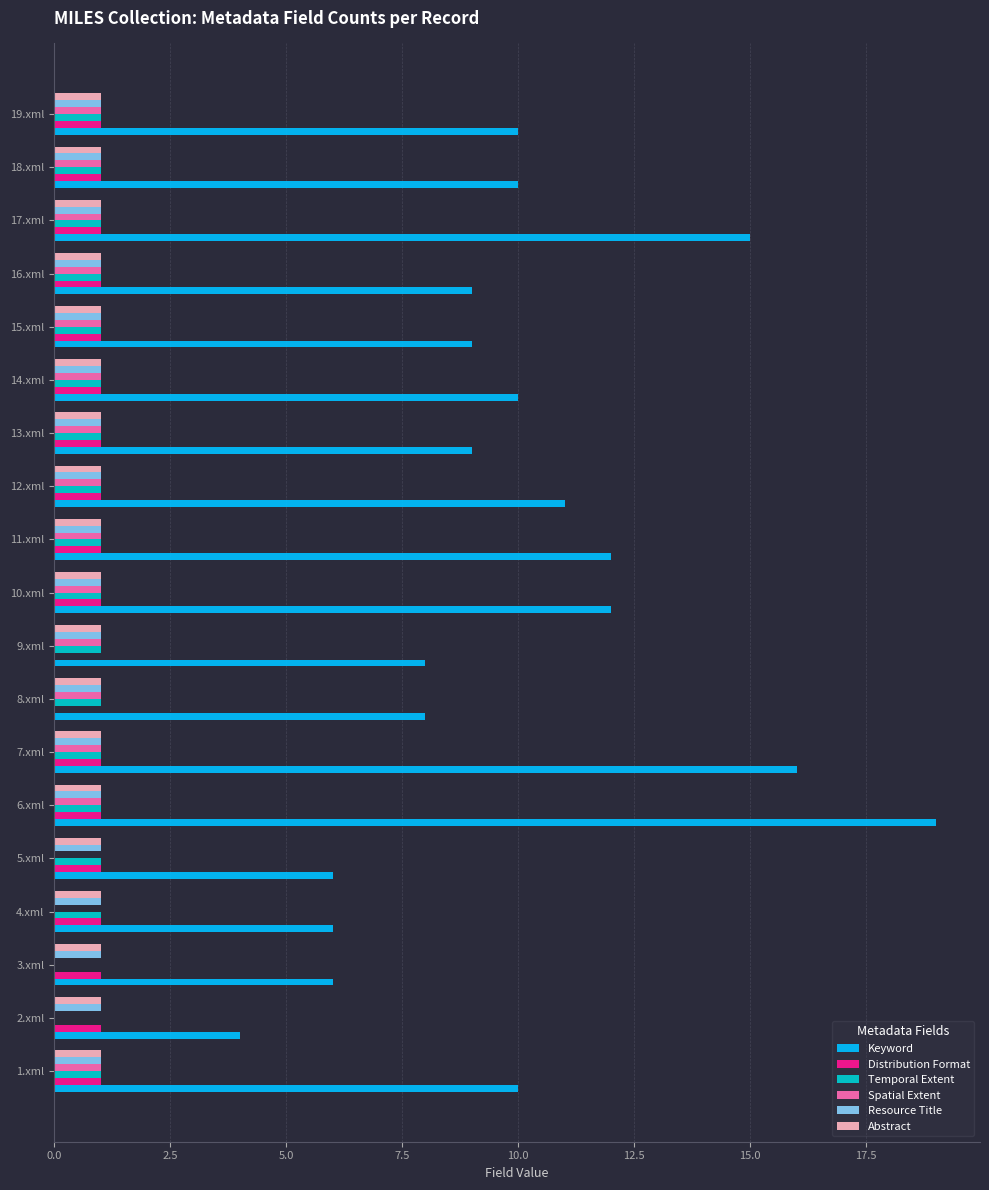

Which series has the largest range (max minus min)?

Keyword